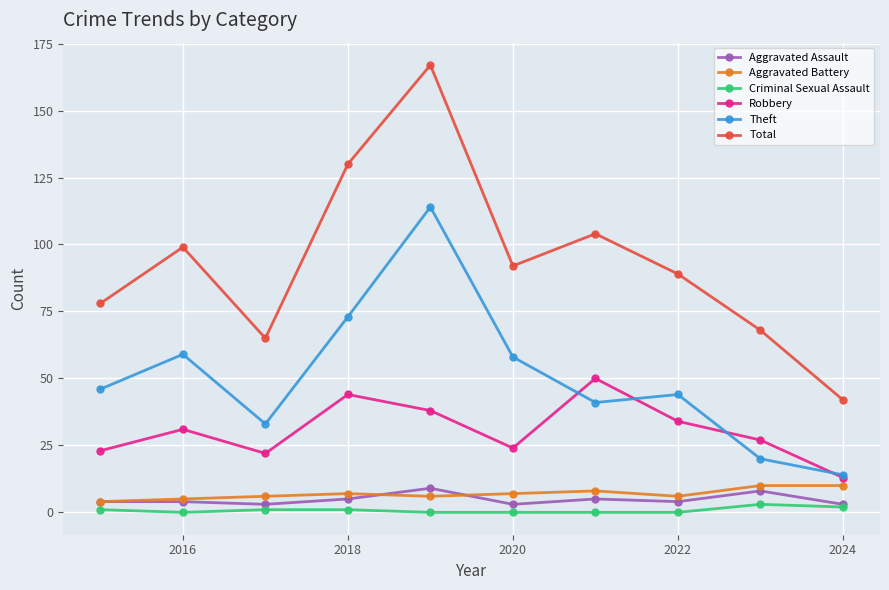

What is the sum of all Aggravated Assault values?

48